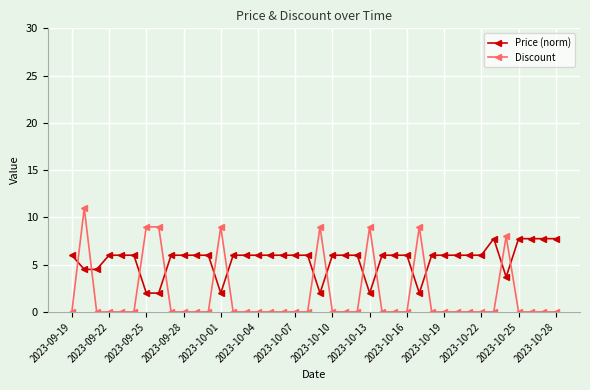

Rank the series by their maximum value, from lowest to highest.

Price (norm), Discount